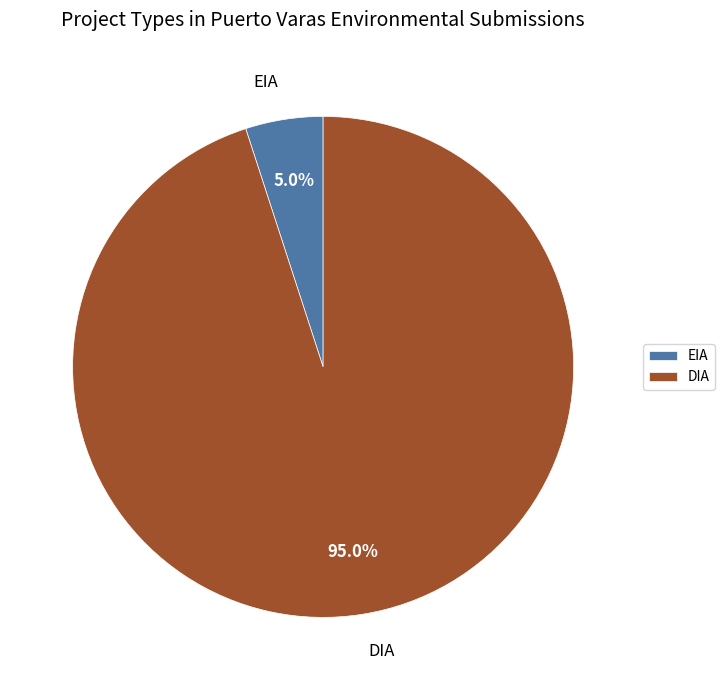

To the nearest percent, what is the difference between the largest and smallest slice percentages?

90%